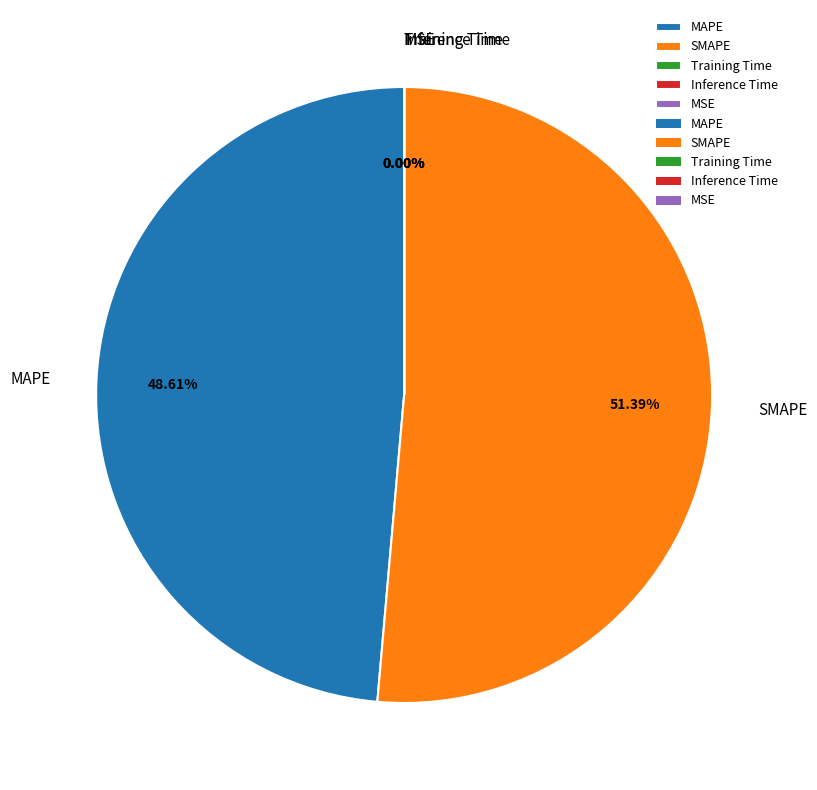

Approximately how many times larger is the value at SMAPE compared to MAPE?

1.1